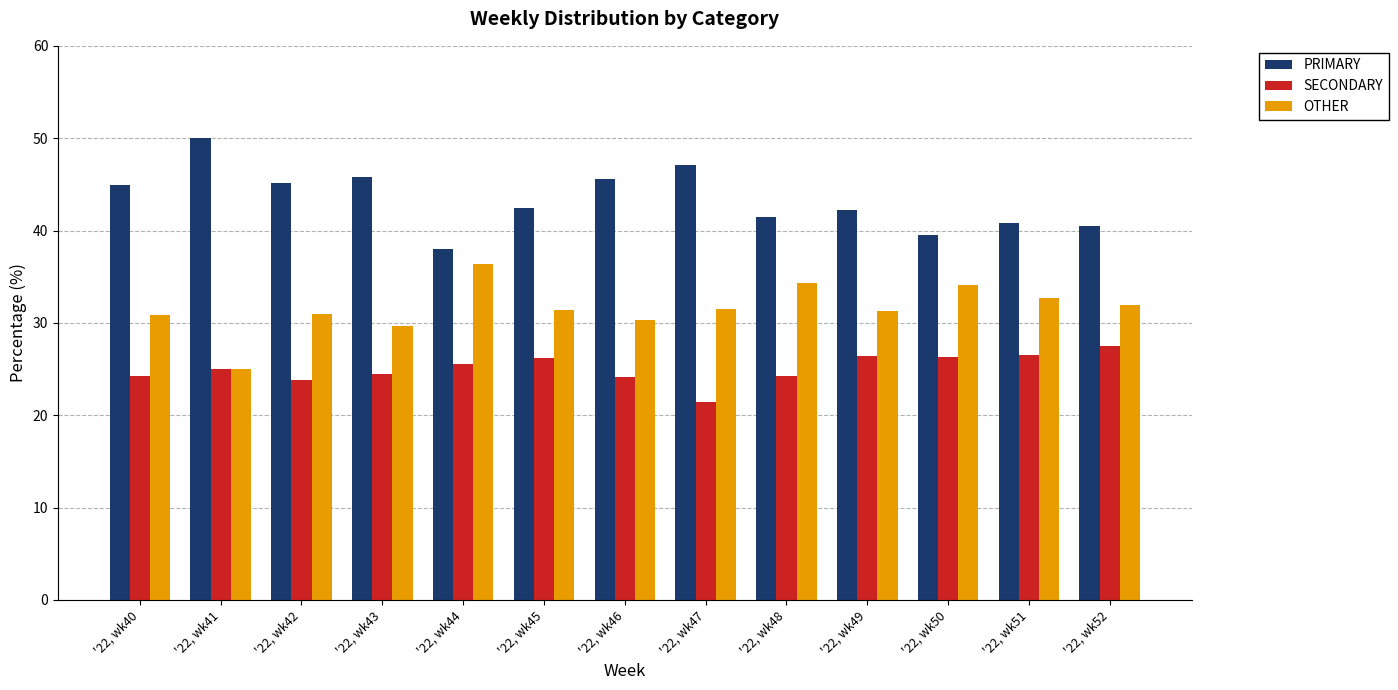

Which category has the highest value across all series?

'22, wk41